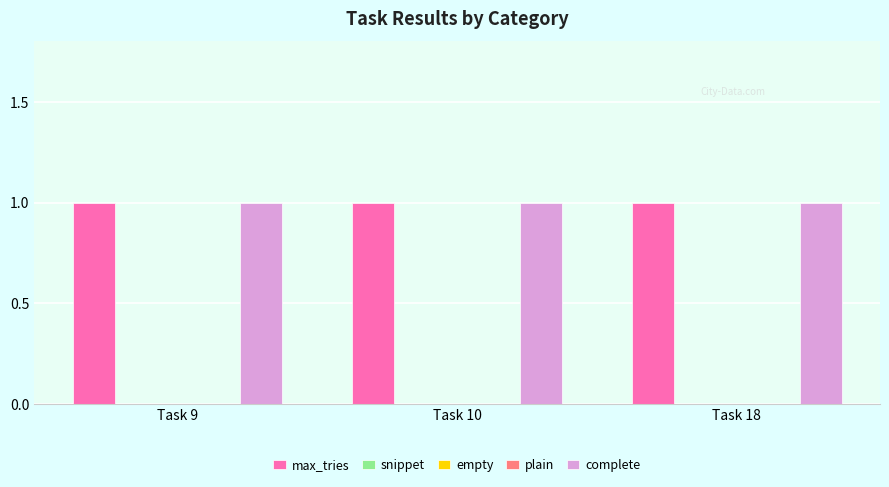

Which category has the lowest value in the empty series?

Task 9